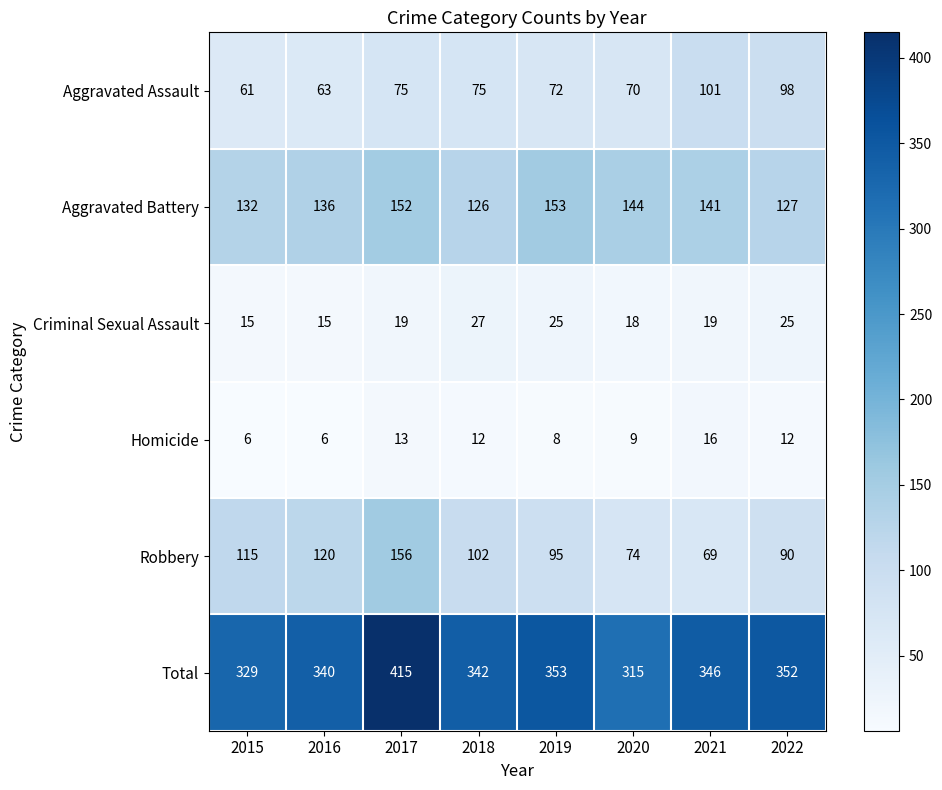

What is the approximate value of Homicide at 2015?

6